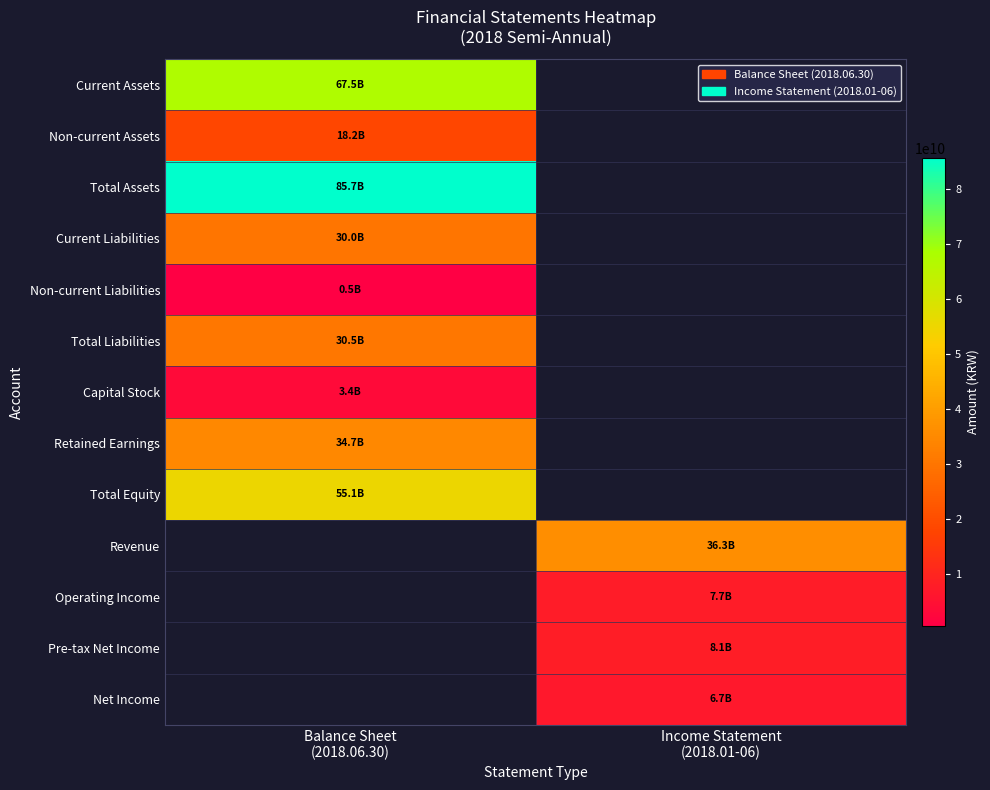

Between Income Statement
(2018.01-06) and Balance Sheet
(2018.06.30), which is larger?

Balance Sheet
(2018.06.30)